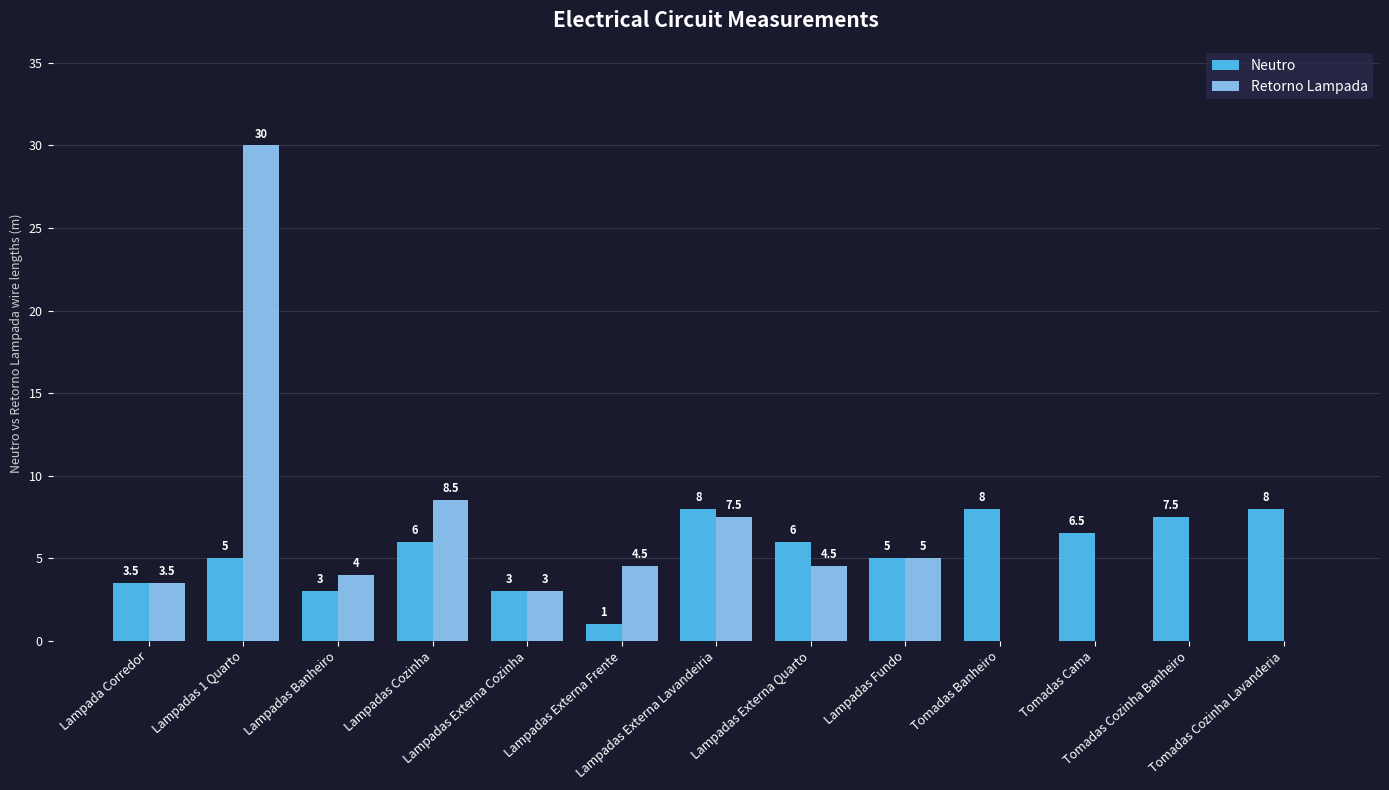

Reading left to right, extract all data points from this chart.

Neutro: Lampada Corredor=3.5	Lampadas 1 Quarto=5.0	Lampadas Banheiro=3.0	Lampadas Cozinha=6.0	Lampadas Externa Cozinha=3.0	Lampadas Externa Frente=1.0	Lampadas Externa Lavandeiria=8.0	Lampadas Externa Quarto=6.0	Lampadas Fundo=5.0	Tomadas Banheiro=8.0	Tomadas Cama=6.5	Tomadas Cozinha Banheiro=7.5	Tomadas Cozinha Lavanderia=8.0
Retorno Lampada: Lampada Corredor=3.5	Lampadas 1 Quarto=30.0	Lampadas Banheiro=4.0	Lampadas Cozinha=8.5	Lampadas Externa Cozinha=3.0	Lampadas Externa Frente=4.5	Lampadas Externa Lavandeiria=7.5	Lampadas Externa Quarto=4.5	Lampadas Fundo=5.0	Tomadas Banheiro=0.0	Tomadas Cama=0.0	Tomadas Cozinha Banheiro=0.0	Tomadas Cozinha Lavanderia=0.0